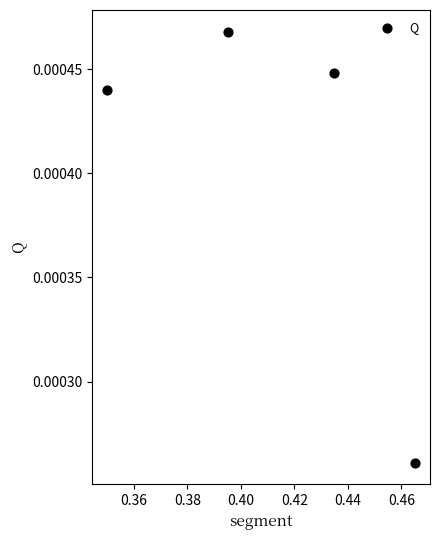

What is the average X value?

0.4